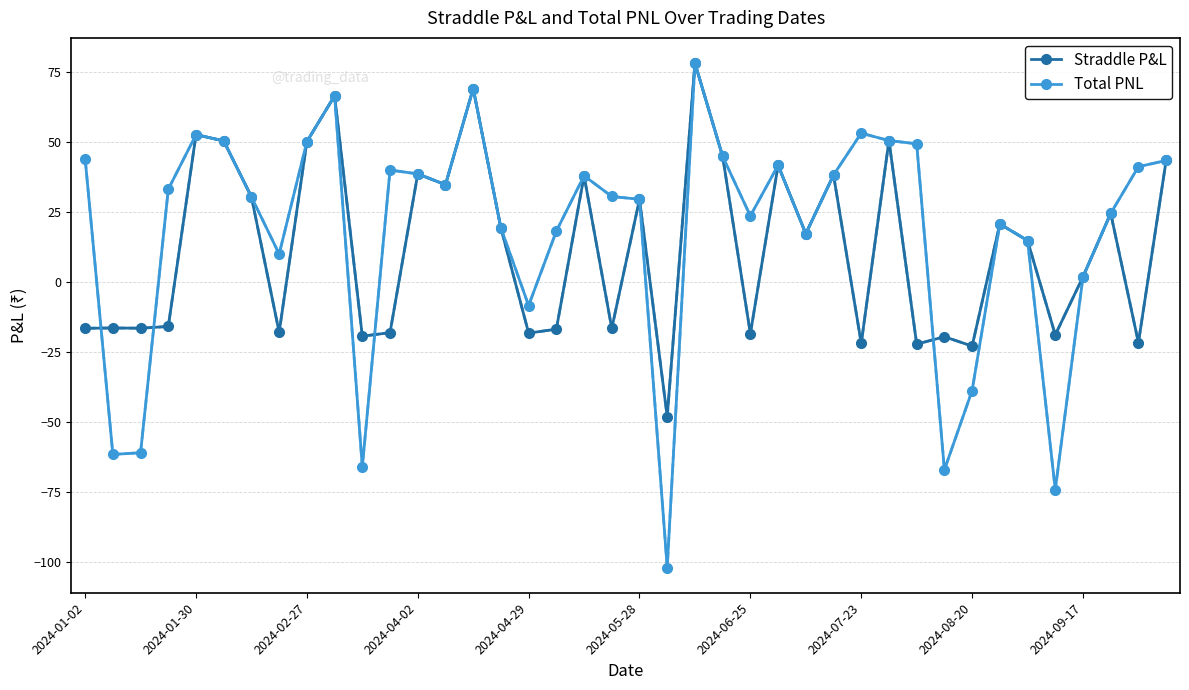

How many lines are shown in the chart?

2